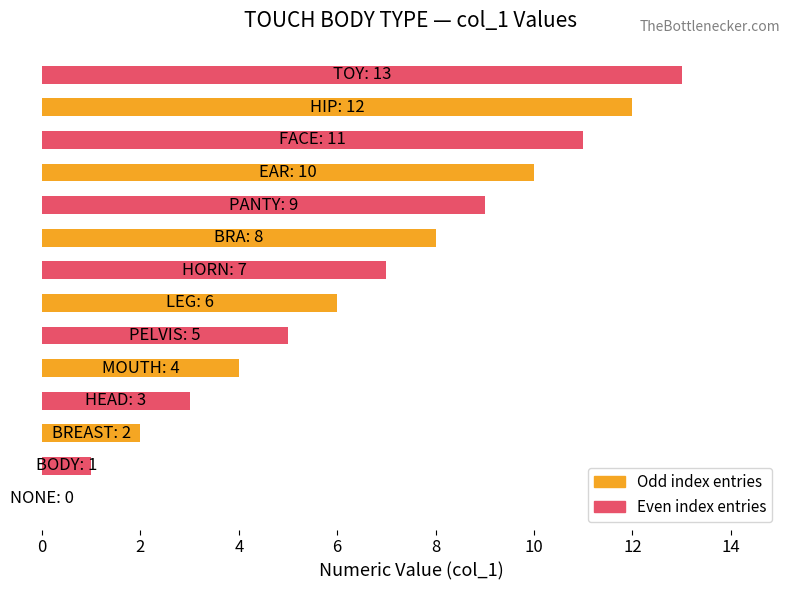

How many categories are shown in the chart?

14